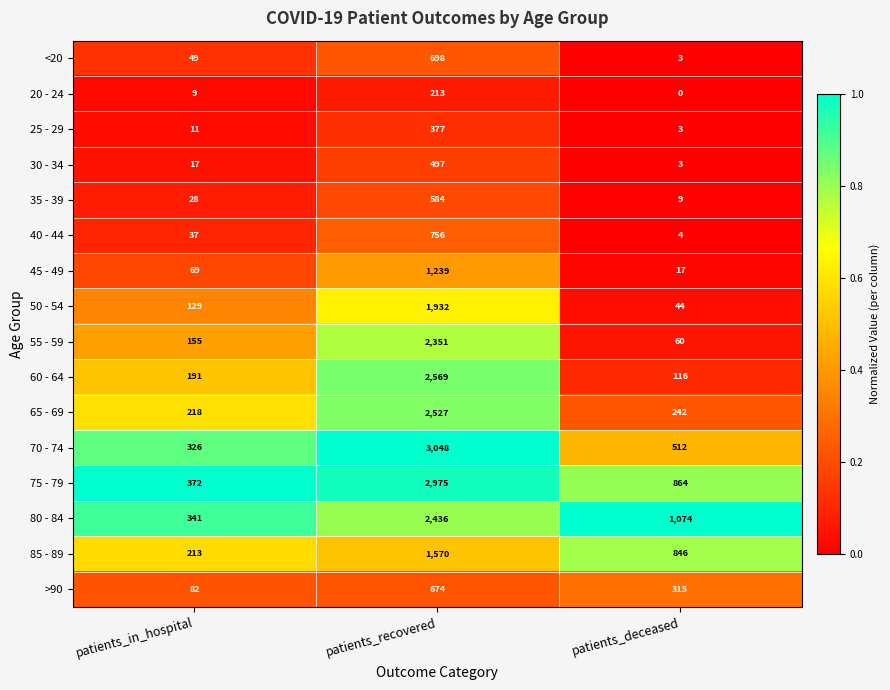

True or false: >90 has a value of 135 at patients_in_hospital.

False